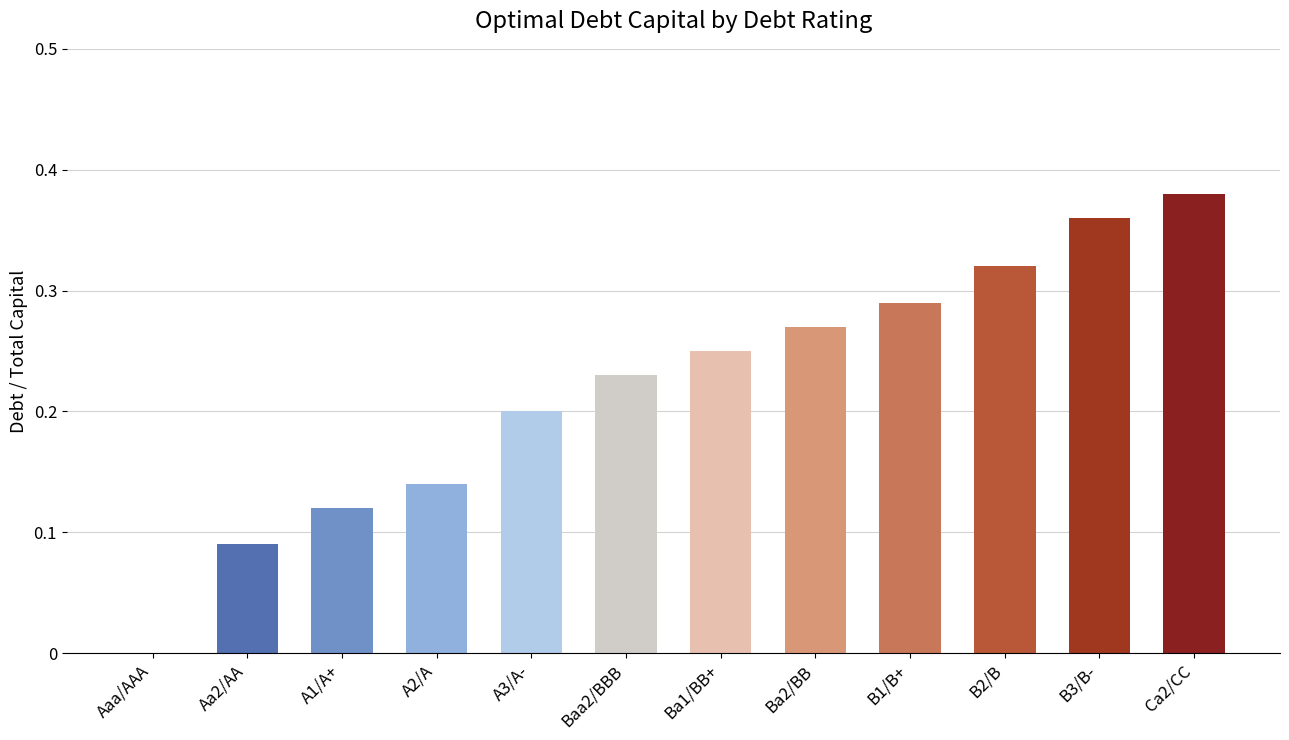

At which category does the chart reach its peak across all series?

Ca2/CC